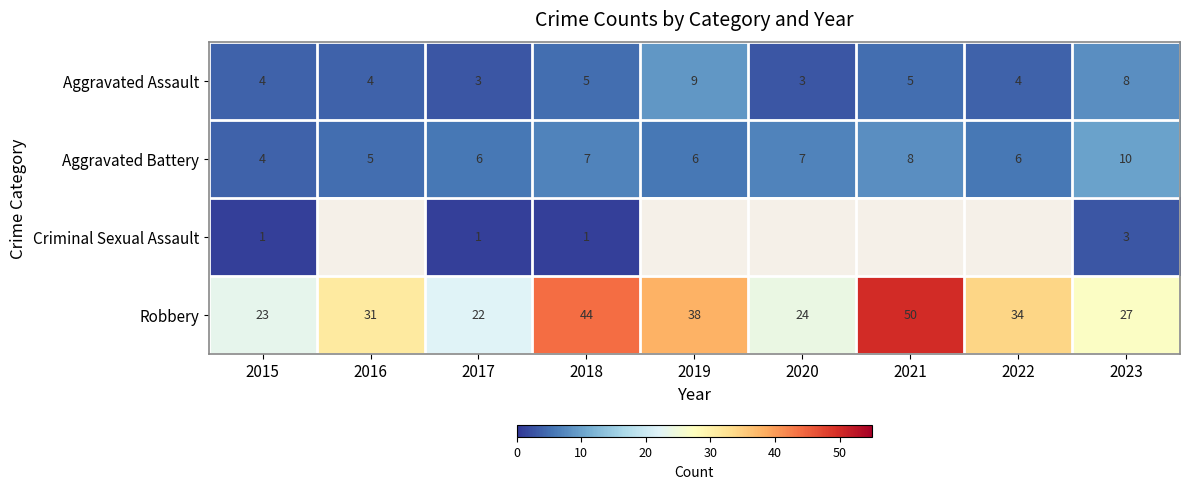

How many distinct data groups are displayed?

4